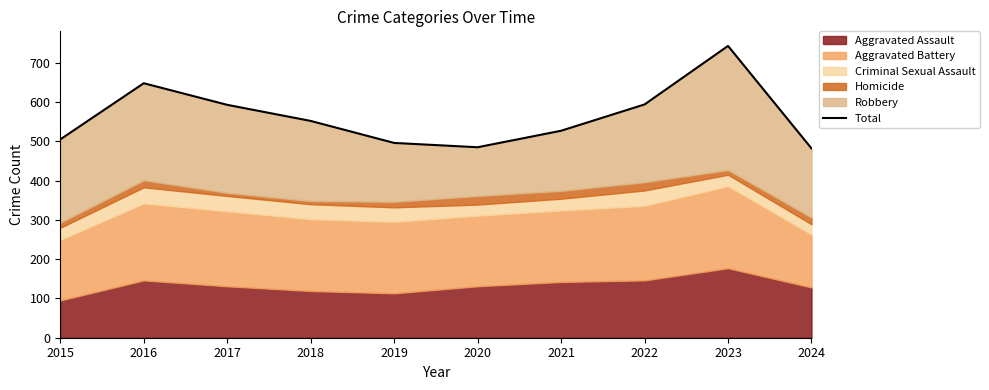

Which category has the highest value across all series?

2023